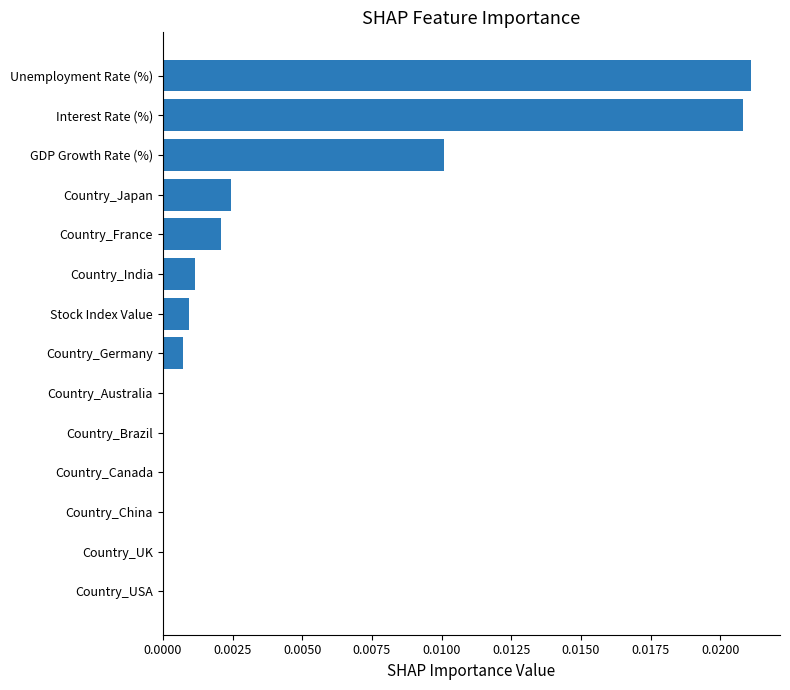

The chart shows a value of 0.0 at GDP Growth Rate (%). True or false?

True